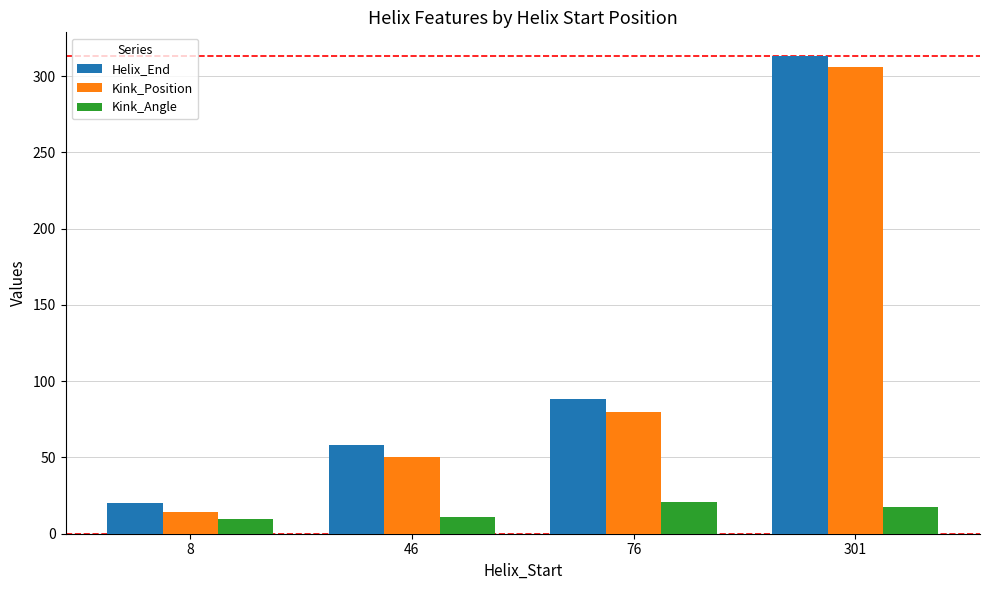

What is the smallest value displayed?

9.8